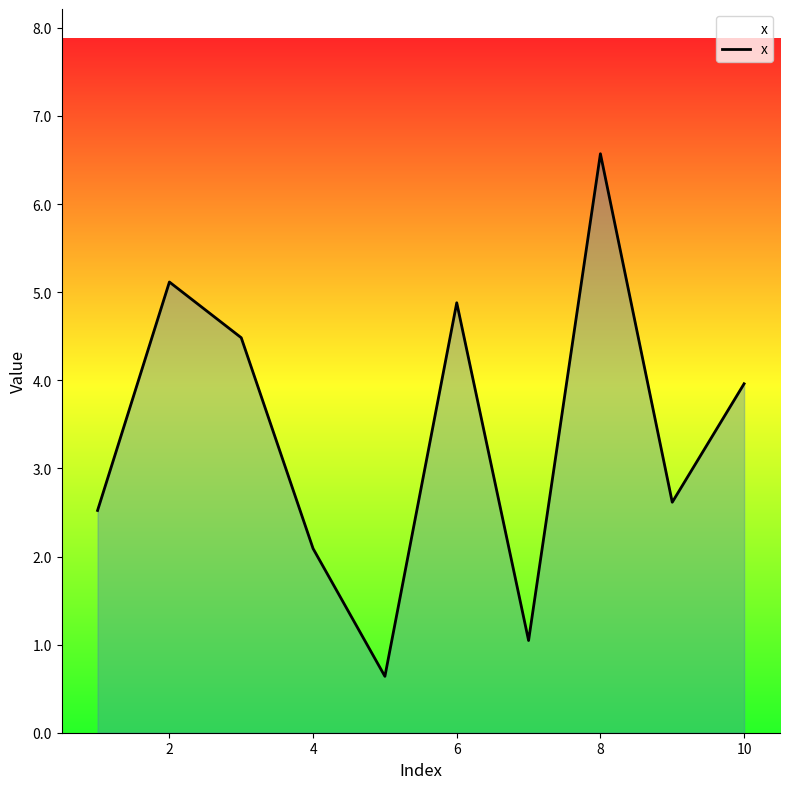

What is the greatest value displayed?

6.6